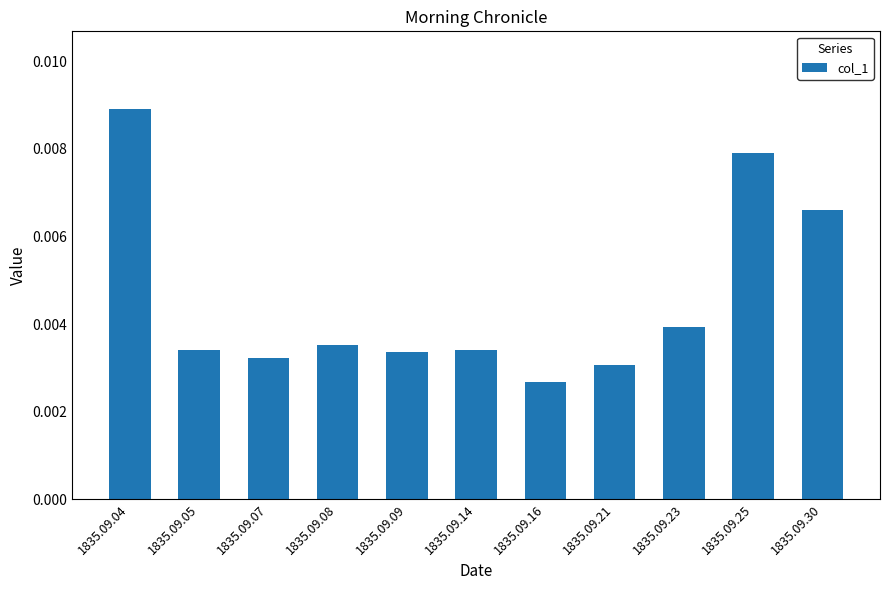

How many values are between 0 and 1?

11